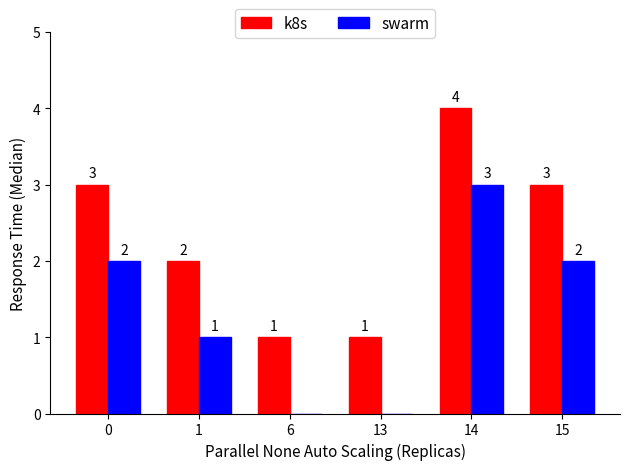

How many data points does each series have?

6